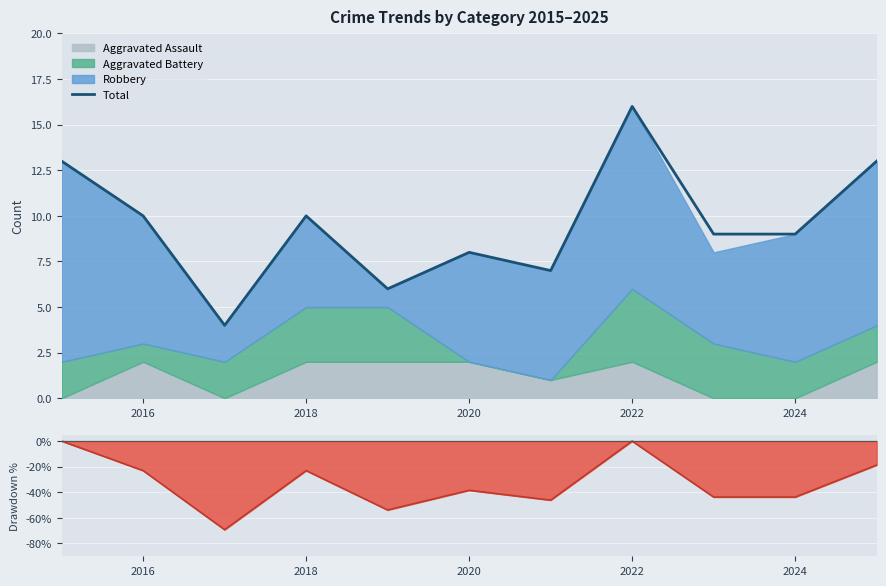

At which label is the value closest to 10?

2016